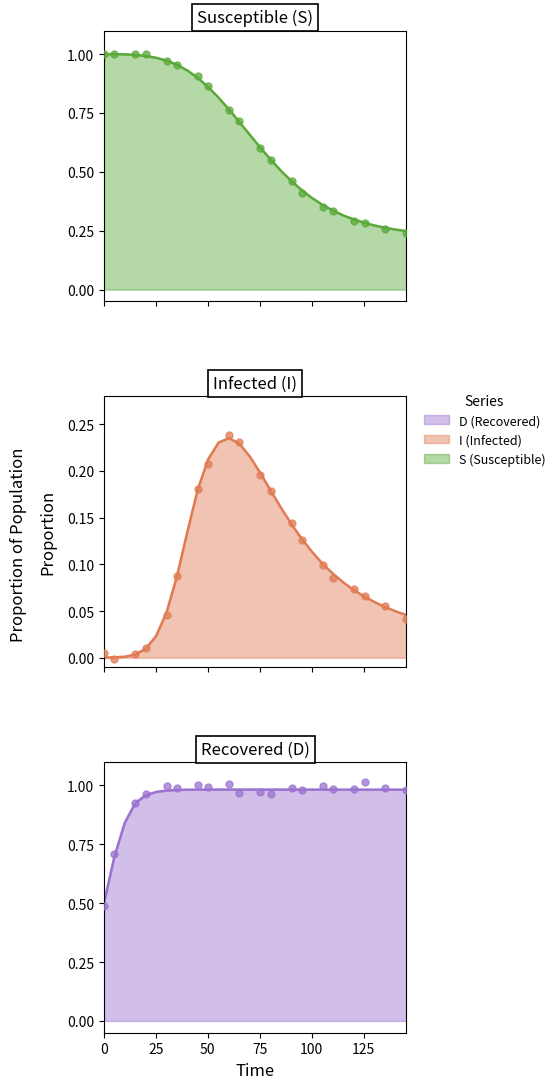

Which series reaches the minimum Y coordinate?

I